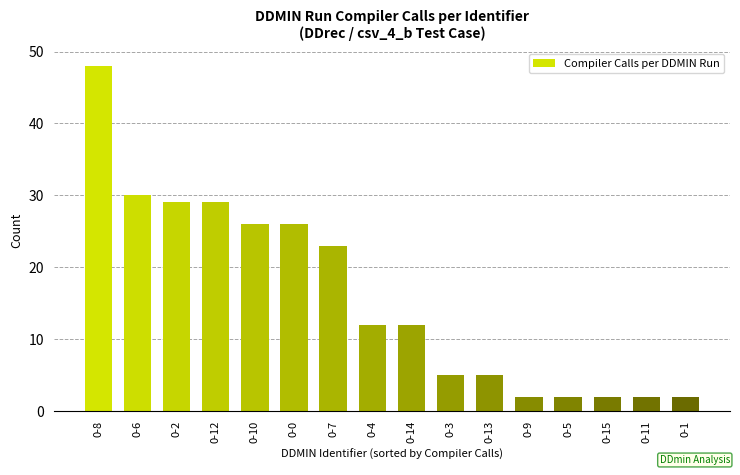

The value at 0-13 is 3. True or false?

False